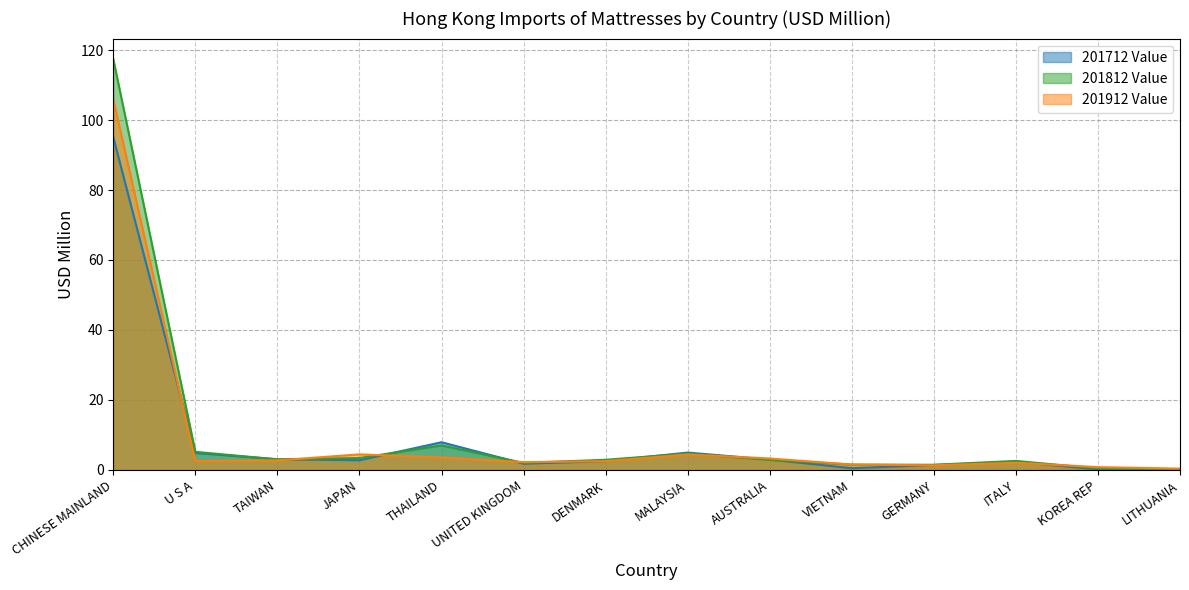

What is the difference between the 201912 Value values at U S A and LITHUANIA?

2.2